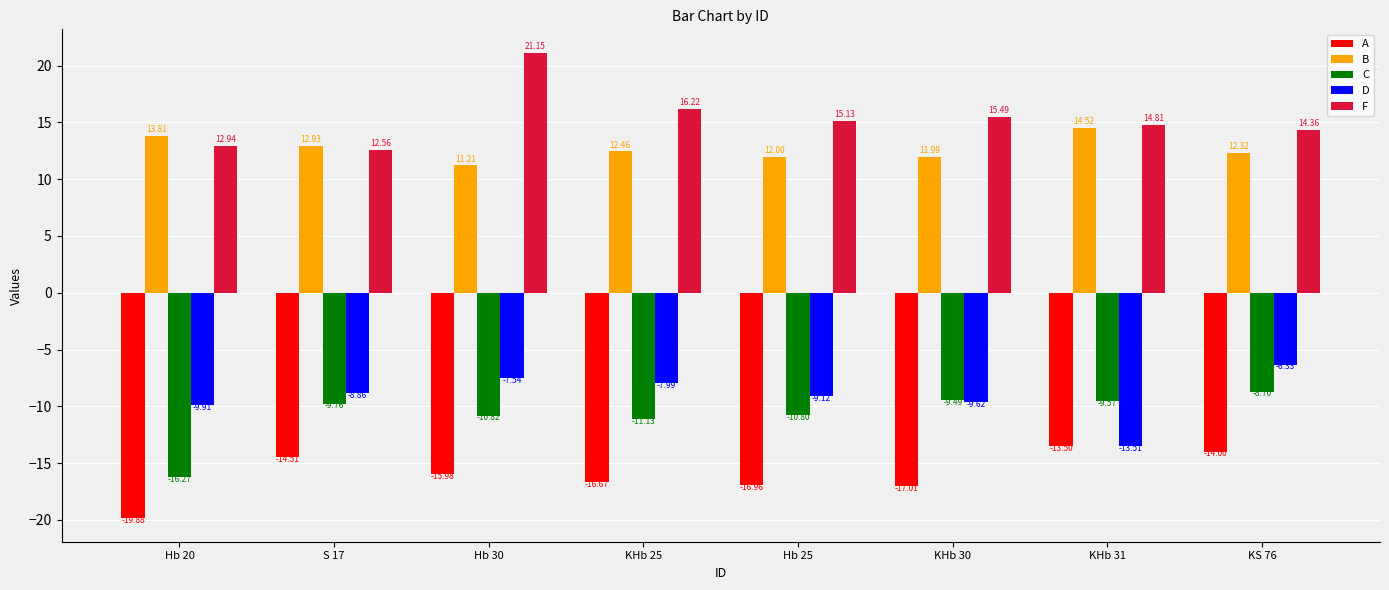

What is the sum of the A values at KHb 25 and Hb 20?

-36.5